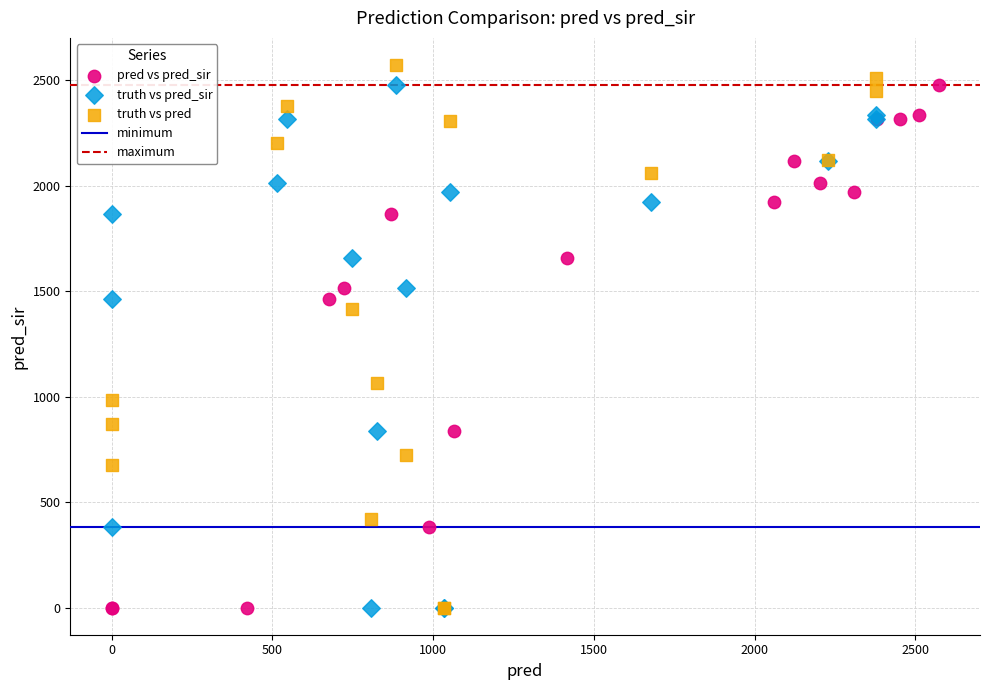

Which series has the widest spread of Y values?

truth vs pred